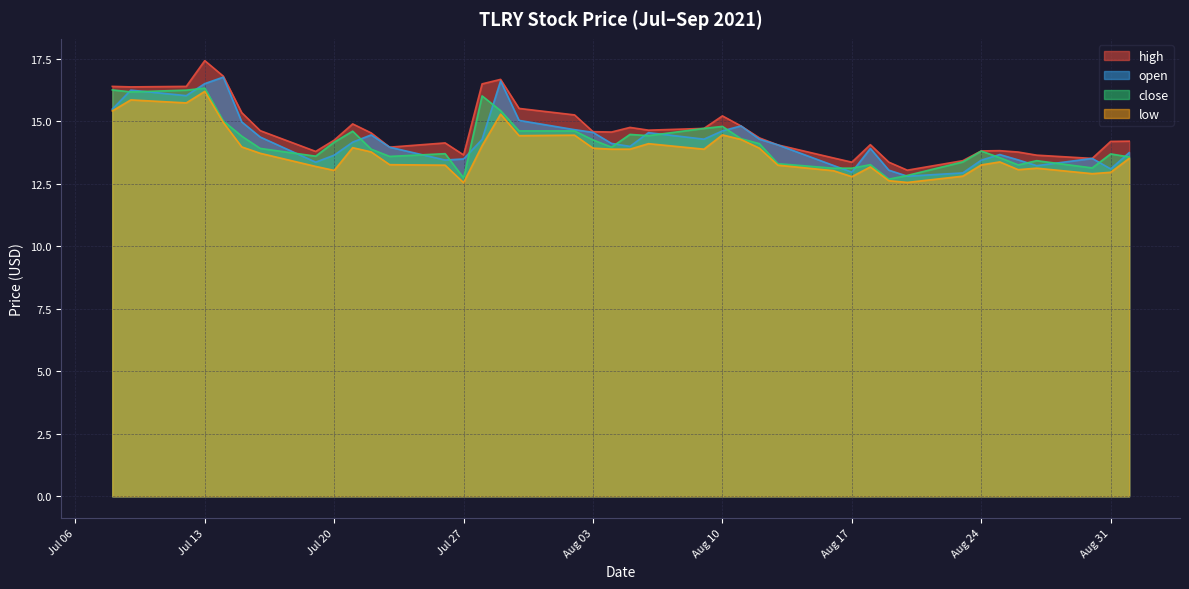

How many lines are shown in the chart?

4